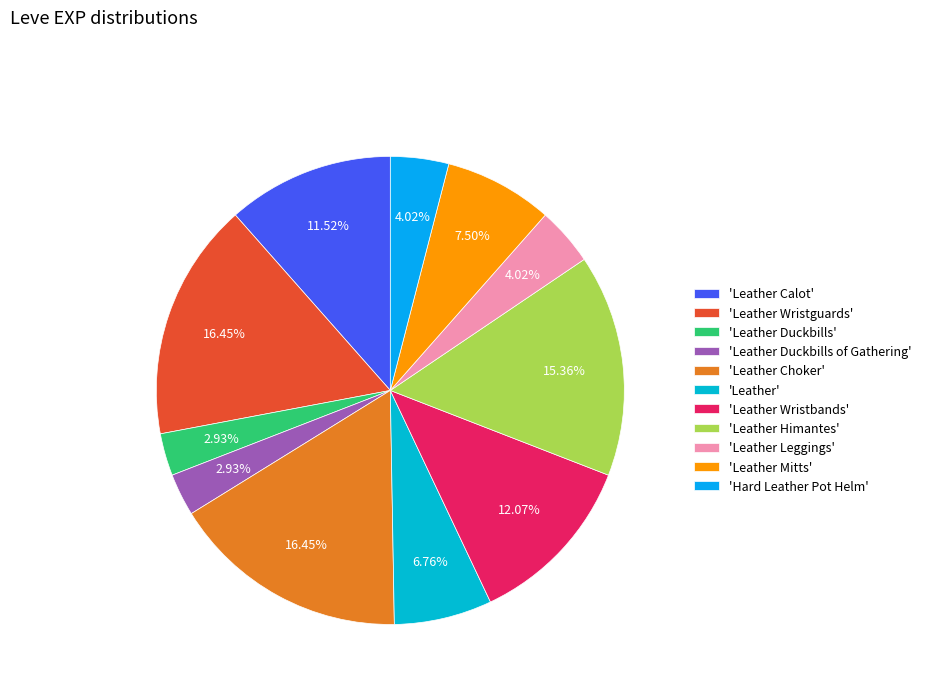

Is there a majority slice in this chart?

No